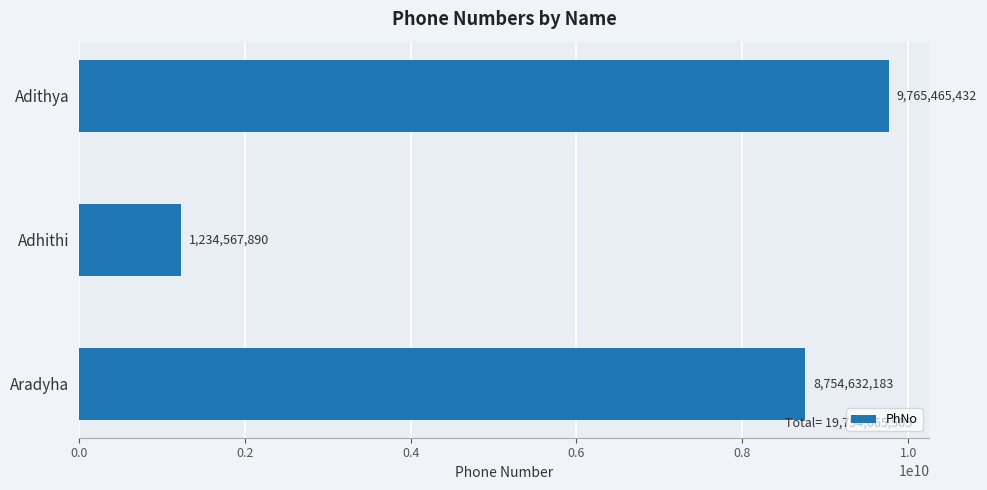

How many bars are there in total?

3